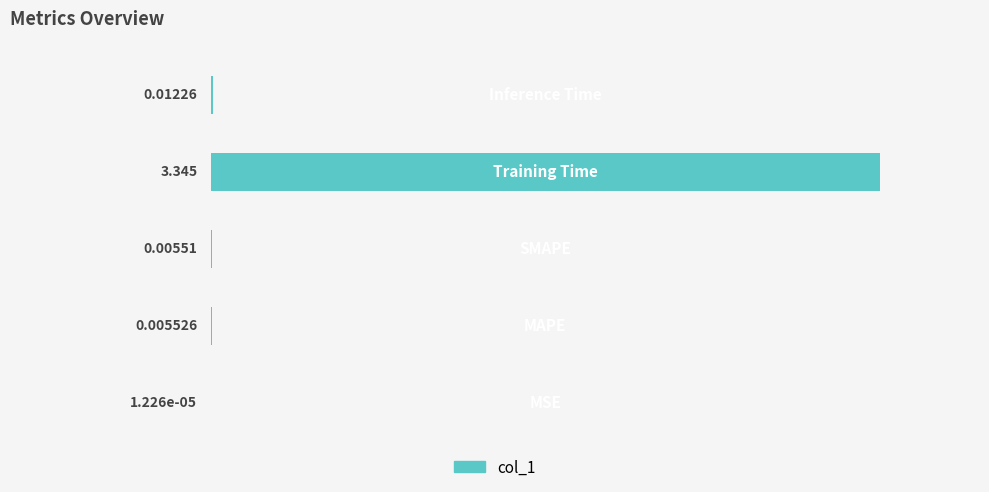

Are the bars horizontal?

Yes